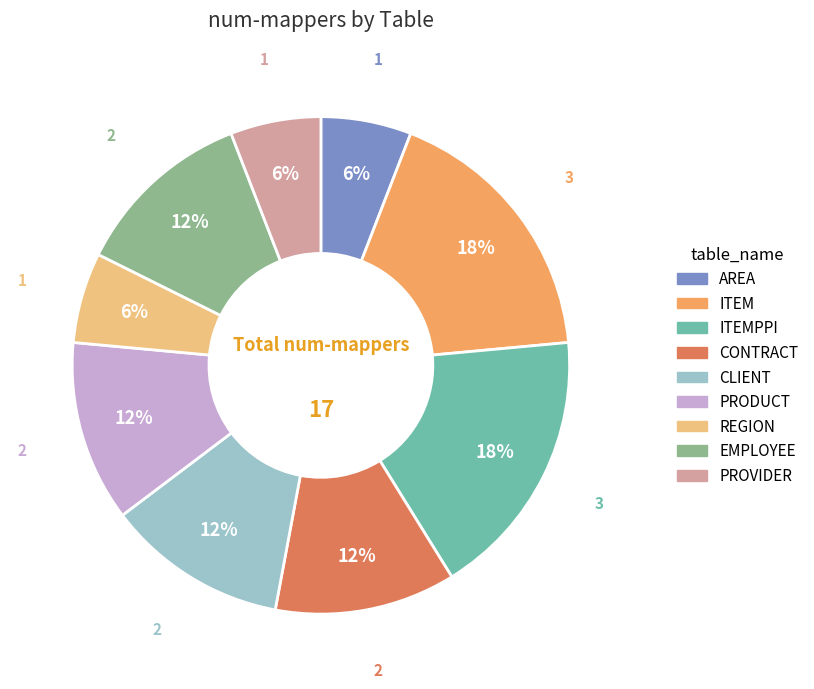

Is there a majority slice in this chart?

No